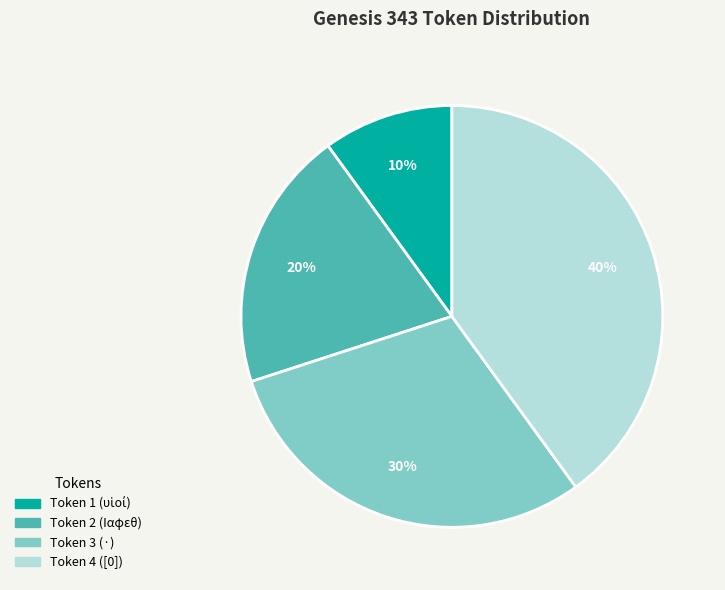

Is there any slice that represents more than half of the pie?

No